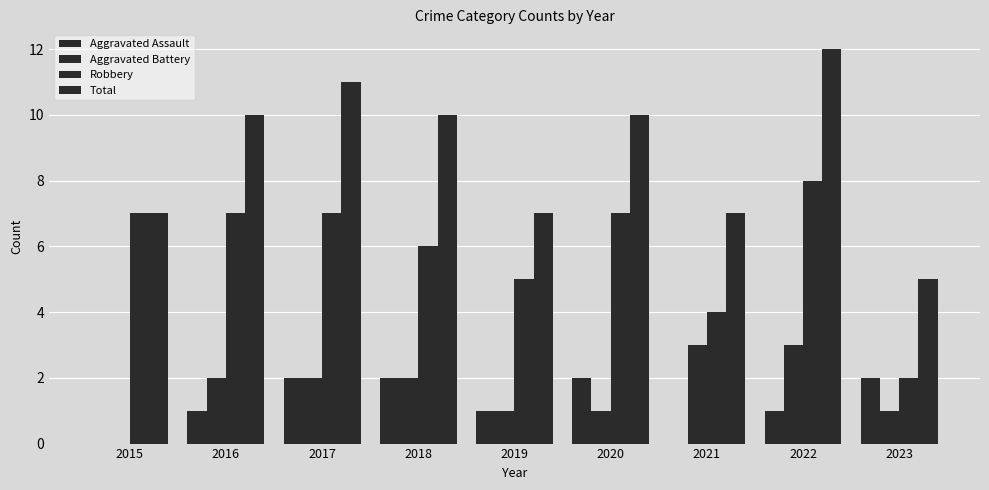

At how many categories does at least one series exceed 10?

2